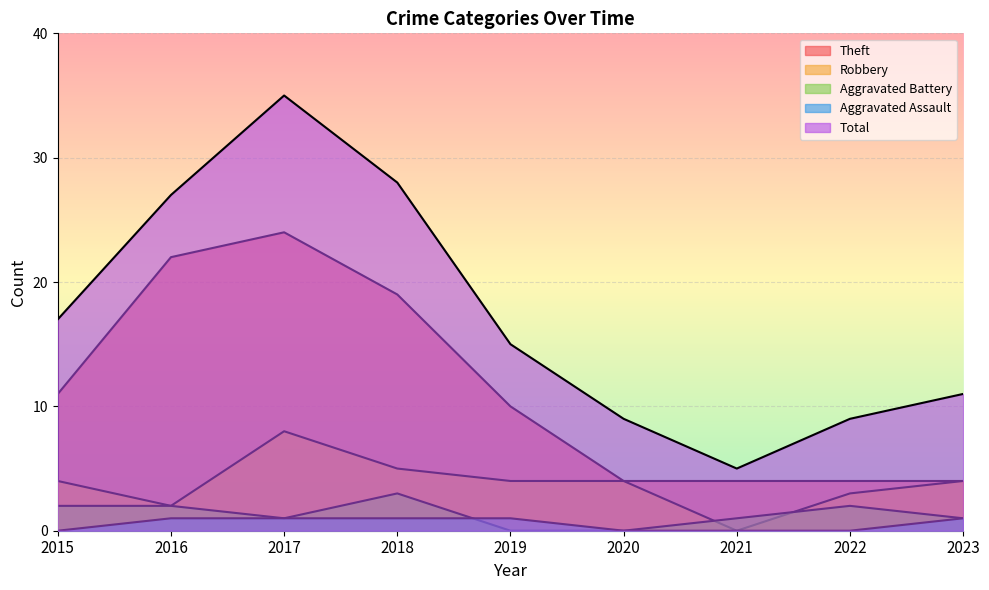

Count the number of data series in this chart.

5